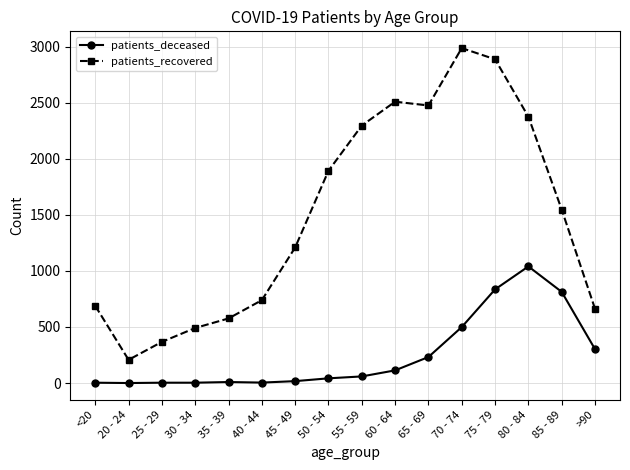

What position from the left is 20 - 24?

2